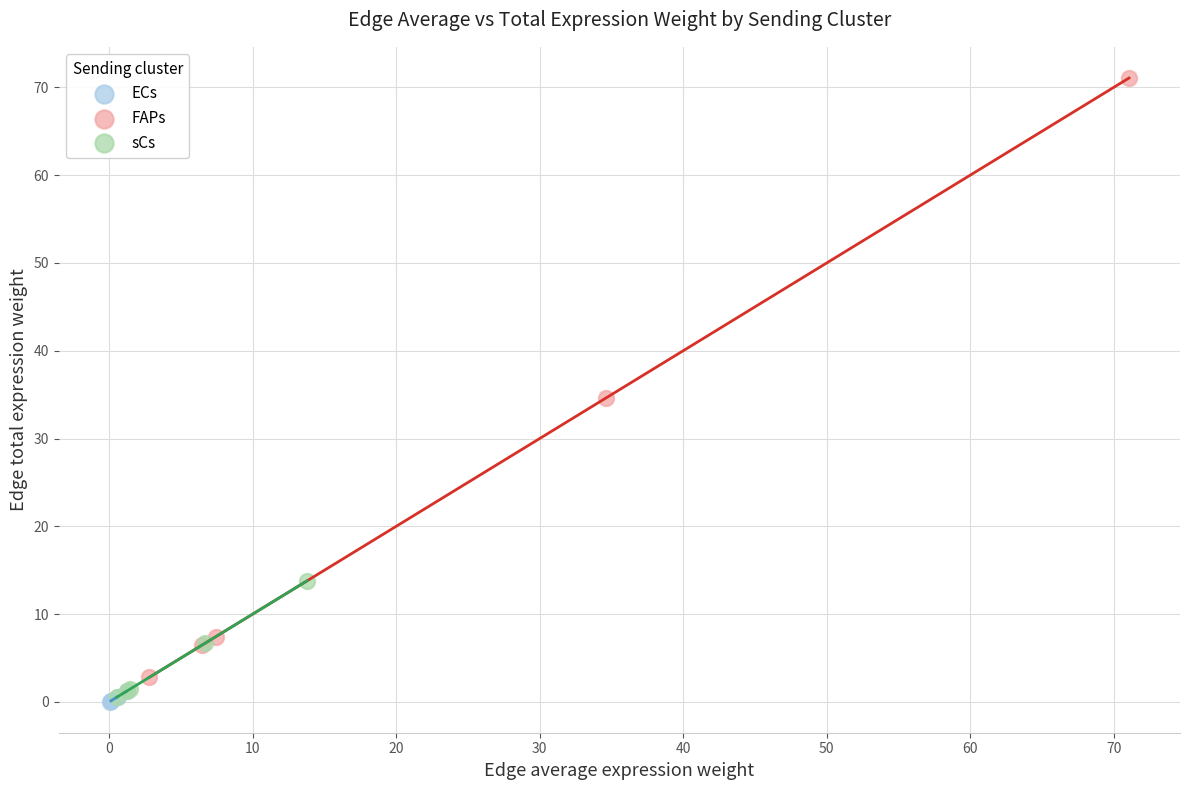

What are all the series names shown in the legend?

ECs, FAPs, sCs